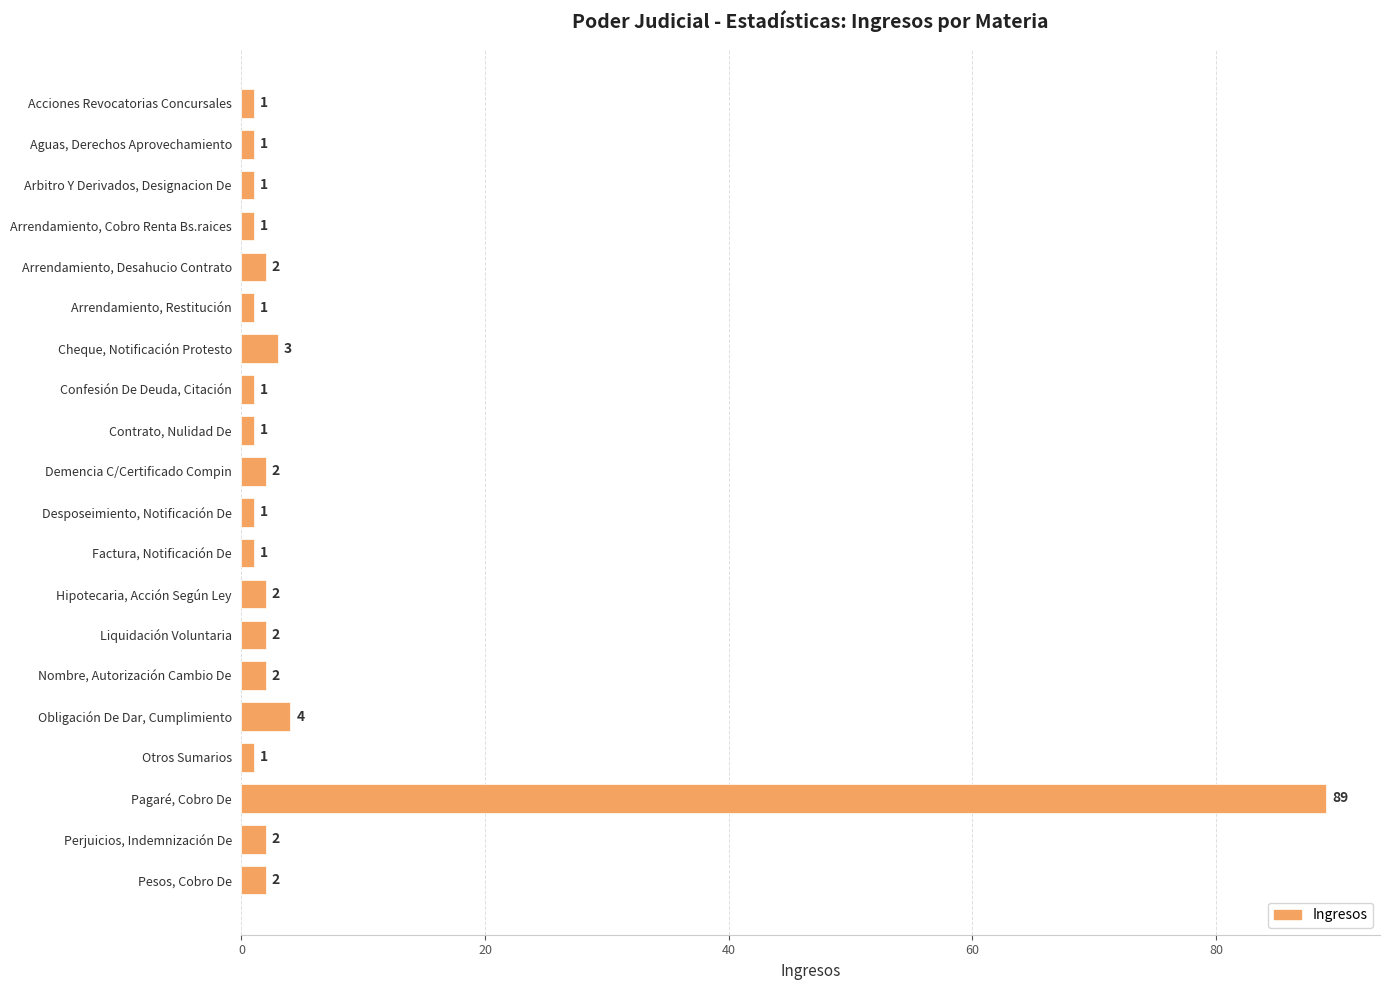

The chart shows a value of 4 at Obligación De Dar, Cumplimiento. True or false?

True